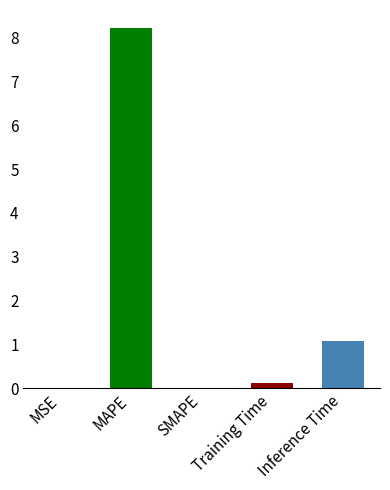

What is the greatest value displayed?

8.2